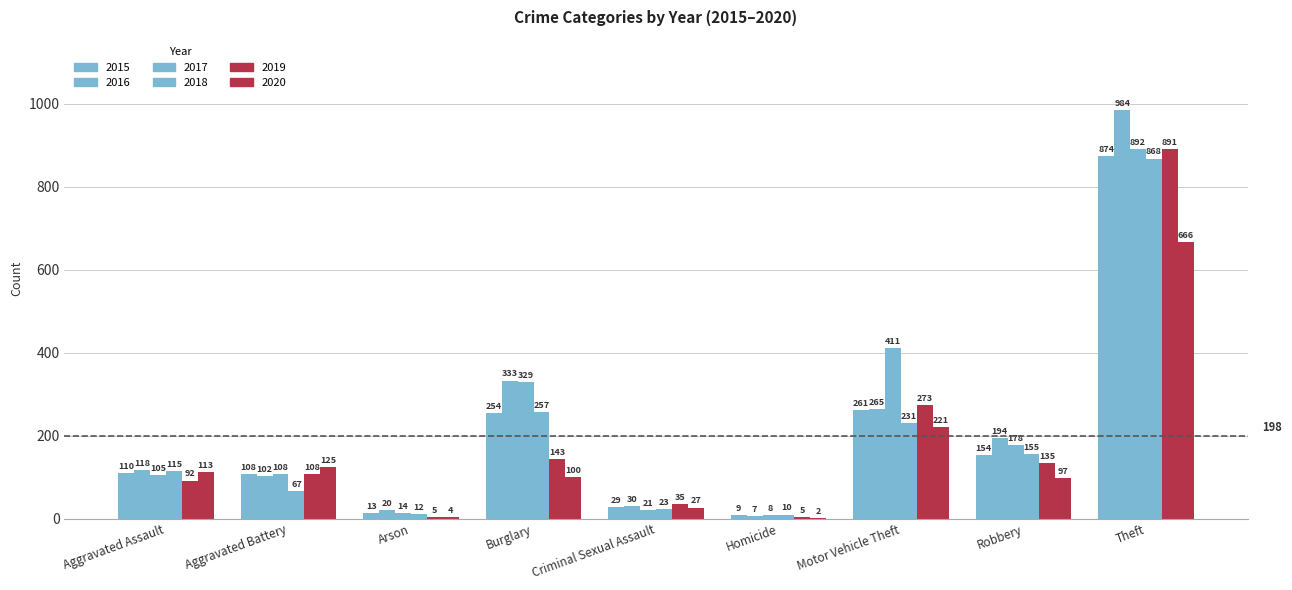

Reading right to left, what are all the values shown in this chart?

2015: 874	154	261	9	29	254	13	108	110
2016: 984	194	265	7	30	333	20	102	118
2017: 892	178	411	8	21	329	14	108	105
2018: 868	155	231	10	23	257	12	67	115
2019: 891	135	273	5	35	143	5	108	92
2020: 666	97	221	2	27	100	4	125	113